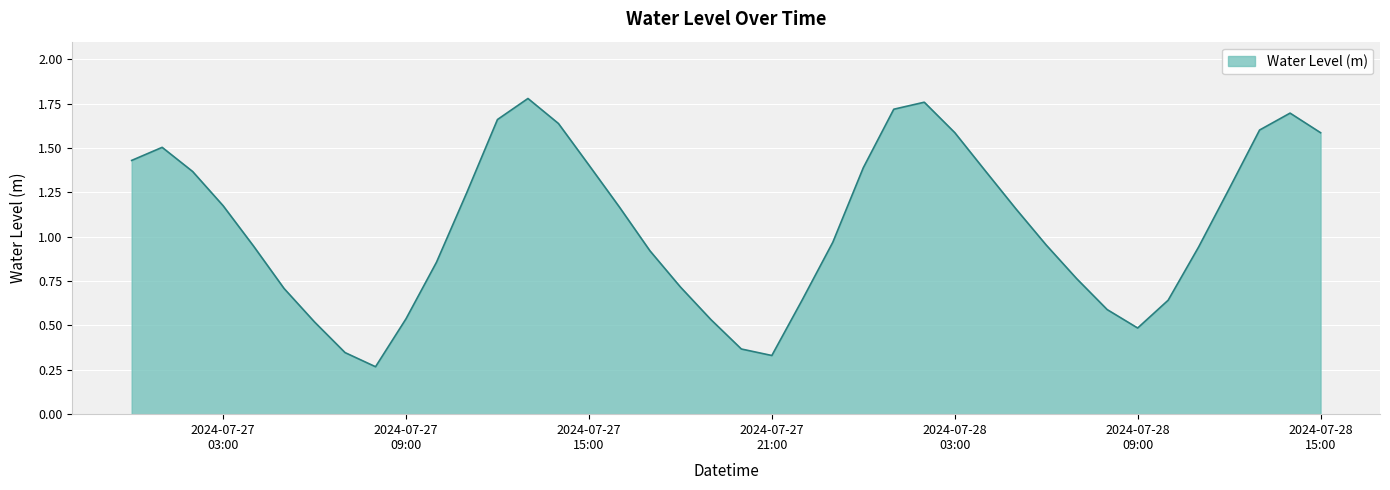

What is the difference between the maximum and minimum values?

1.5